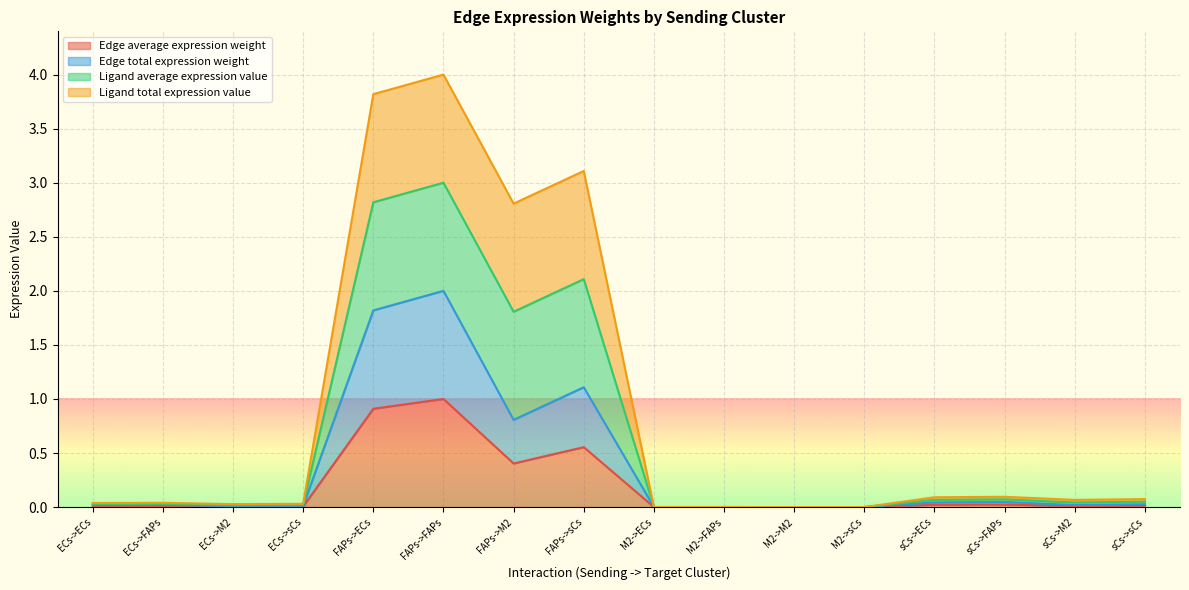

Is the value of Edge average expression weight at sCs->FAPs greater than the value of Ligand average expression value at M2->M2?

Yes